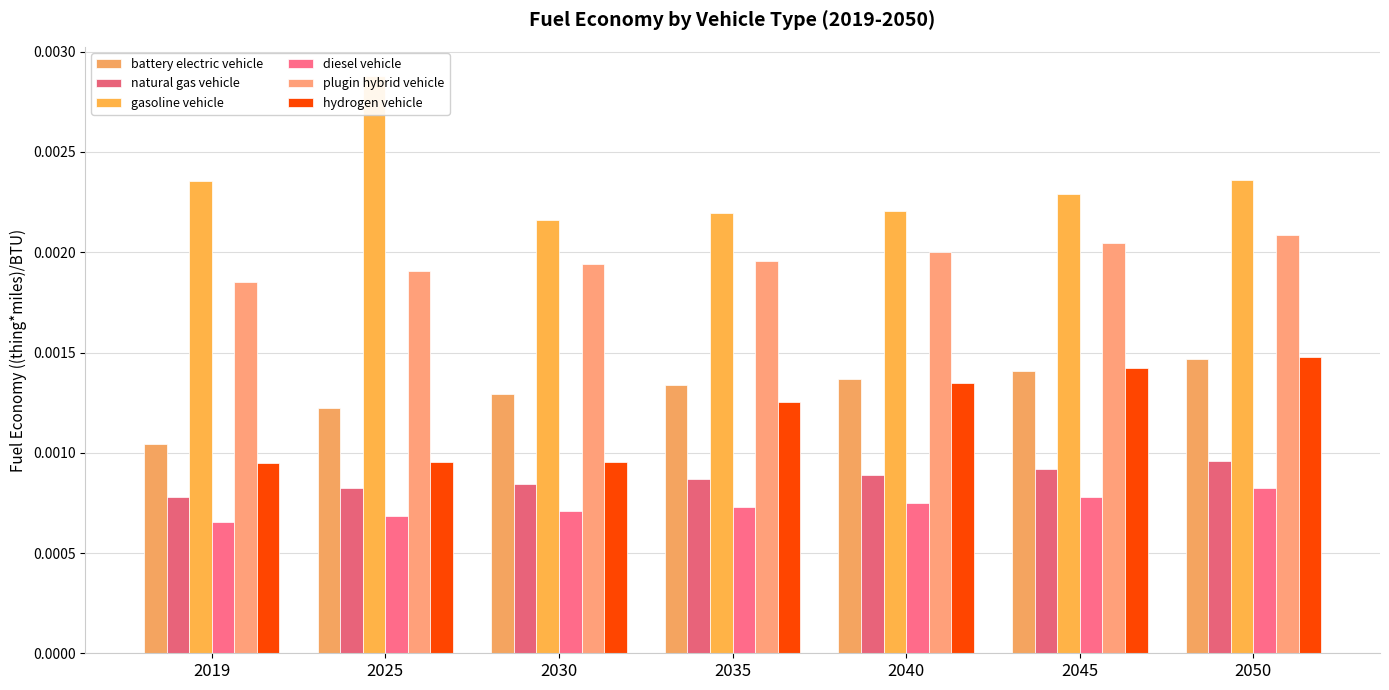

Which category has the highest value across all series?

2025